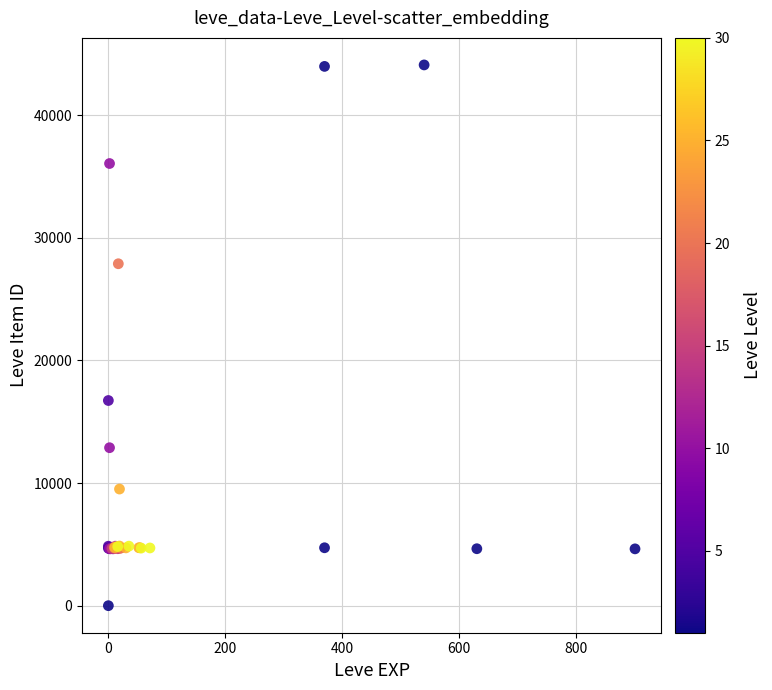

What Y value in the scatter plot is closest to 22050?

16734